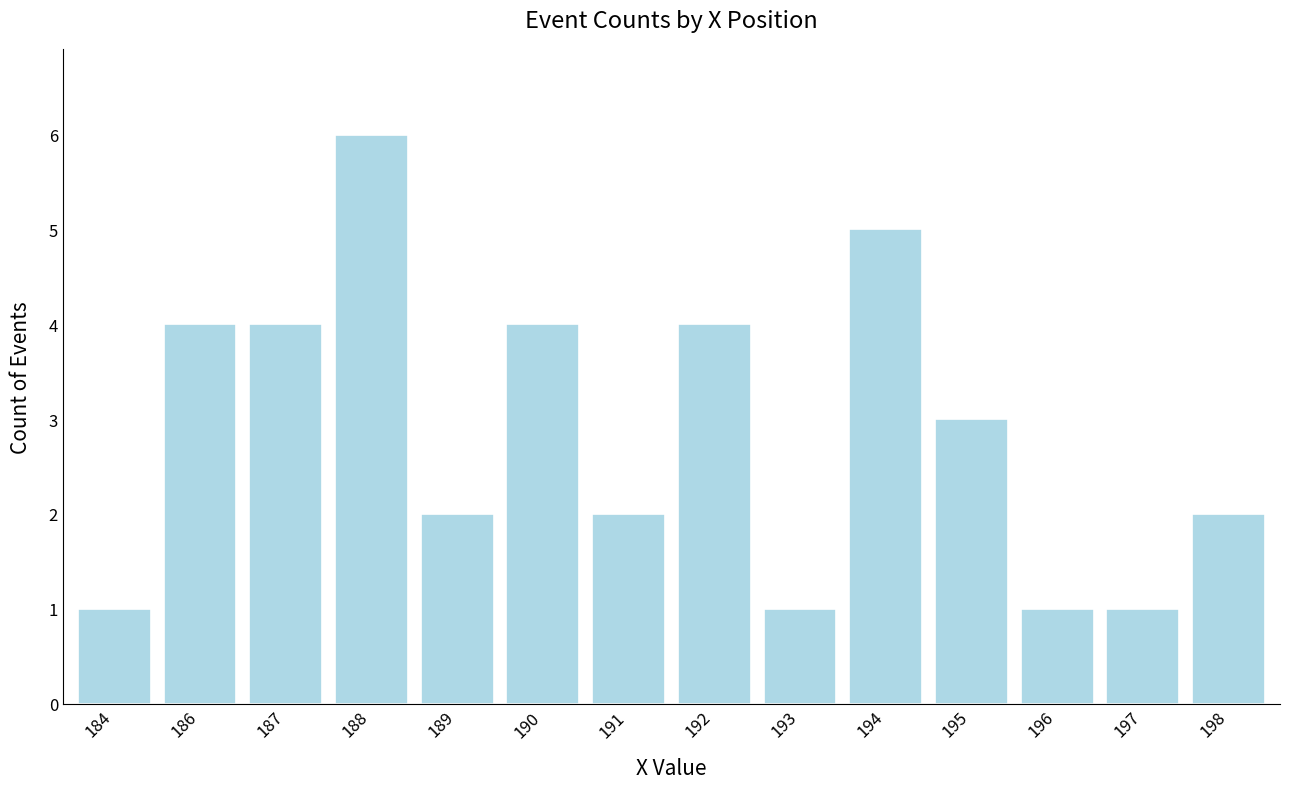

What is the sum of all values?

40